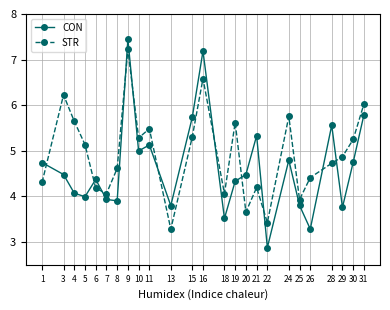

True or false: CON has a value of 1.9 at 5.

False